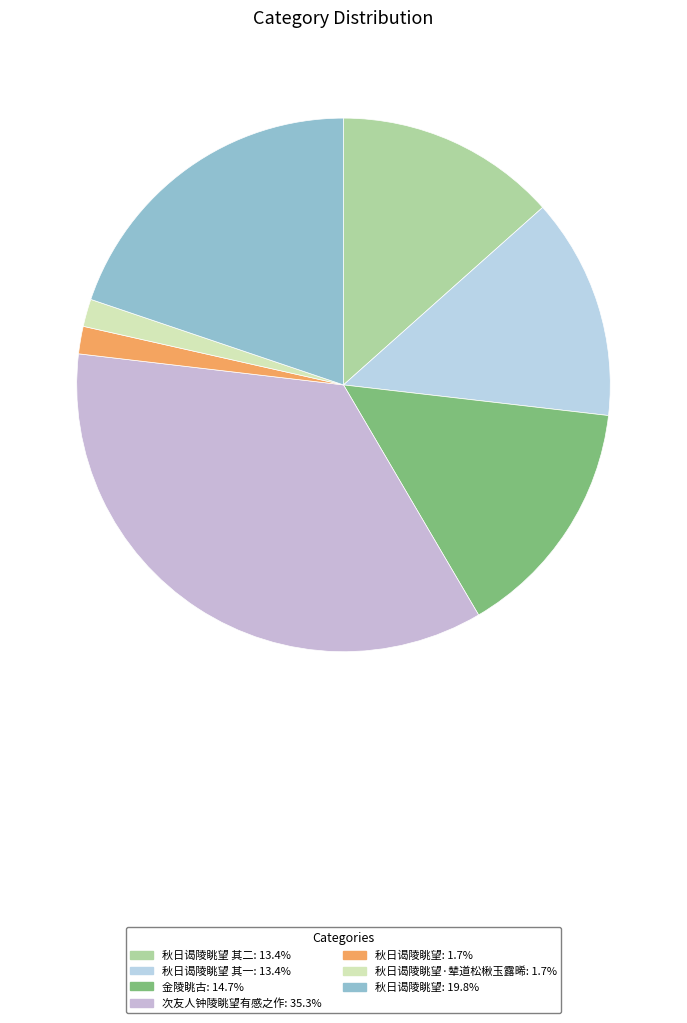

Which slice is the smallest?

秋日谒陵眺望